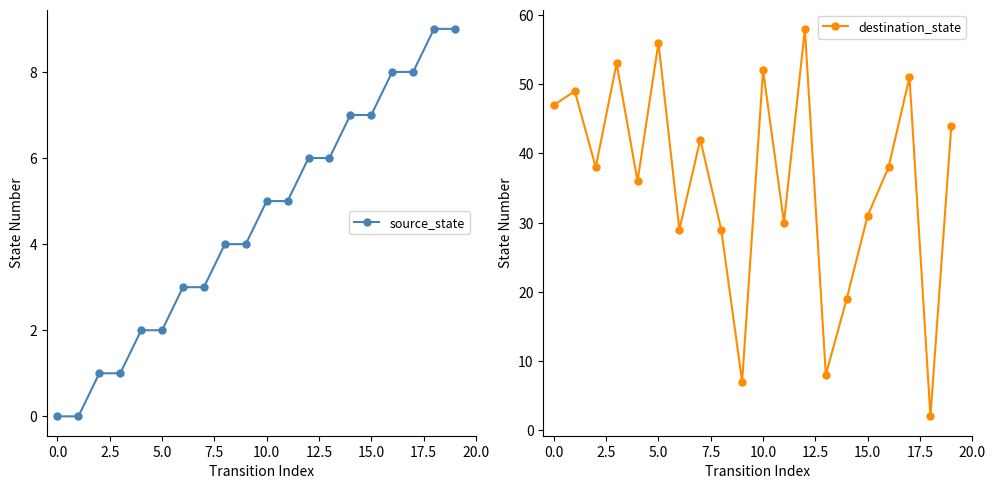

What is the average value of the destination_state series?

36